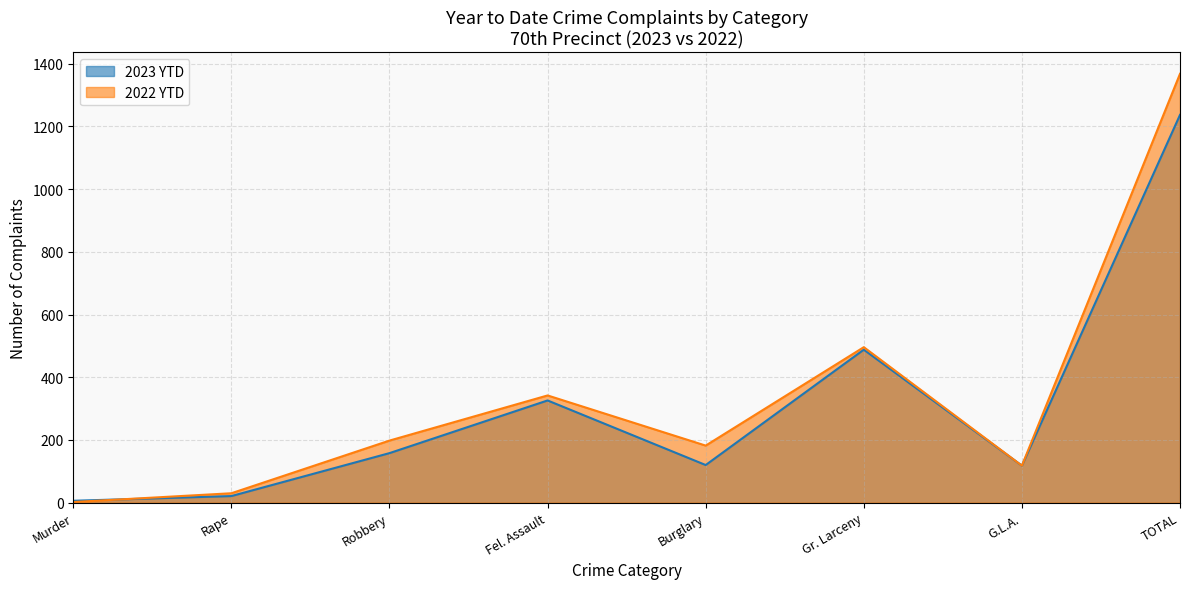

What is the difference between the maximum and minimum values in the 2023 YTD series?

1231